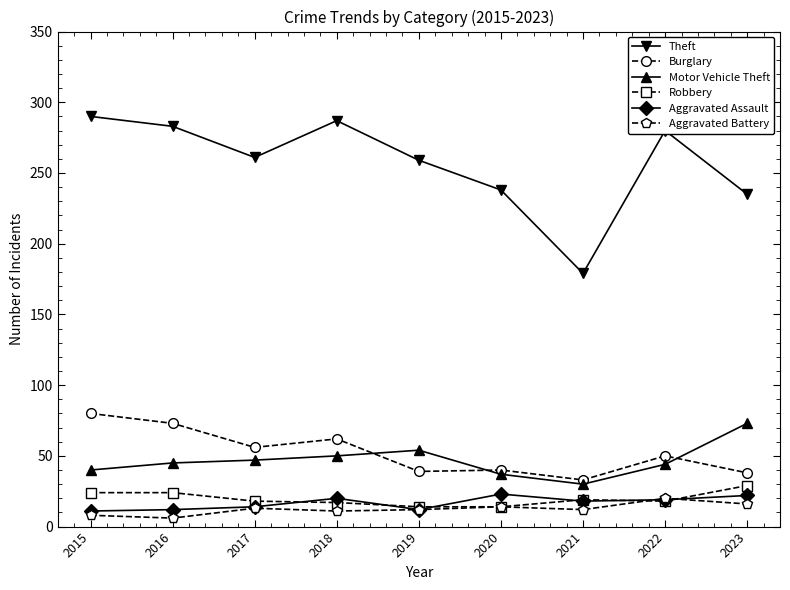

How many lines are shown in the chart?

6